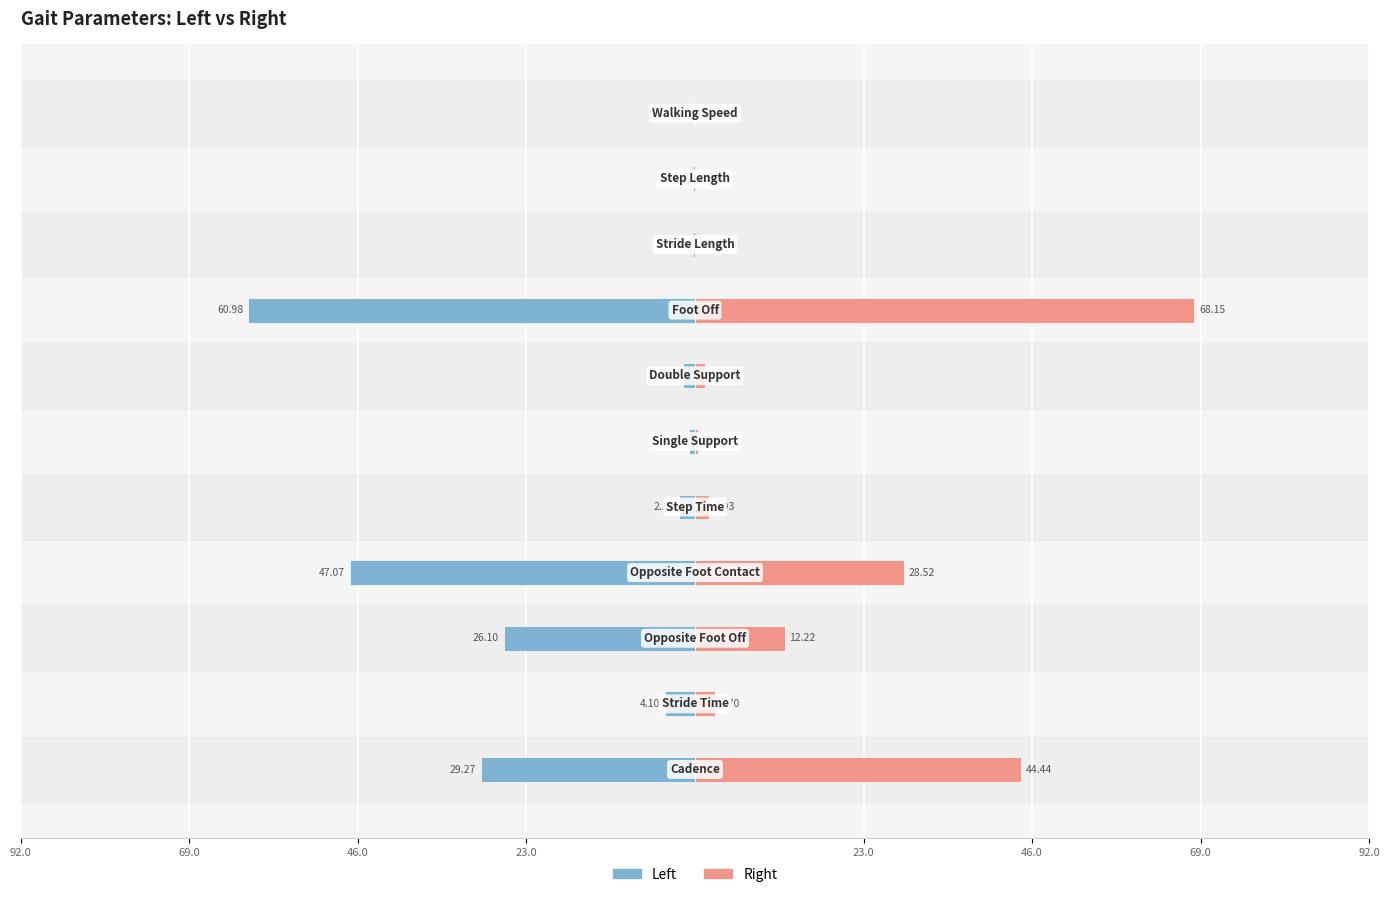

List the series in order of their peak value, highest first.

Right, Left